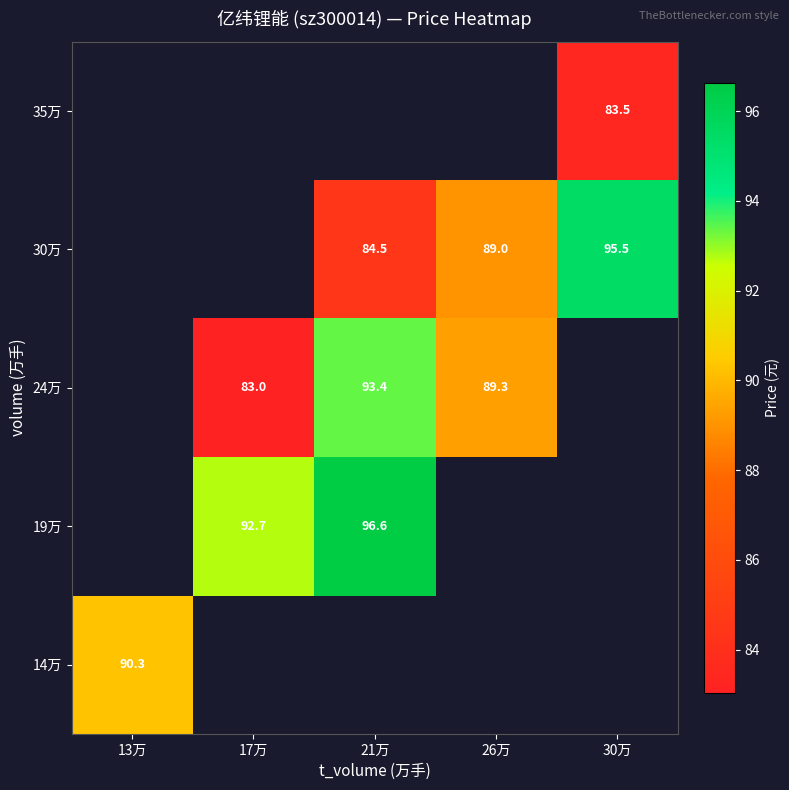

What is the difference between the 30万 values at 30万 and 26万?

6.5